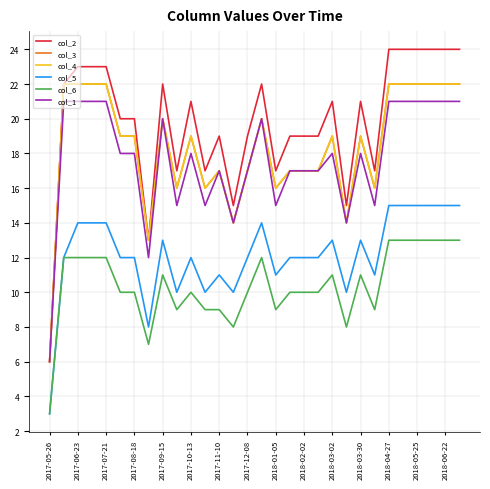

Does the chart display data point markers on the line(s)?

No